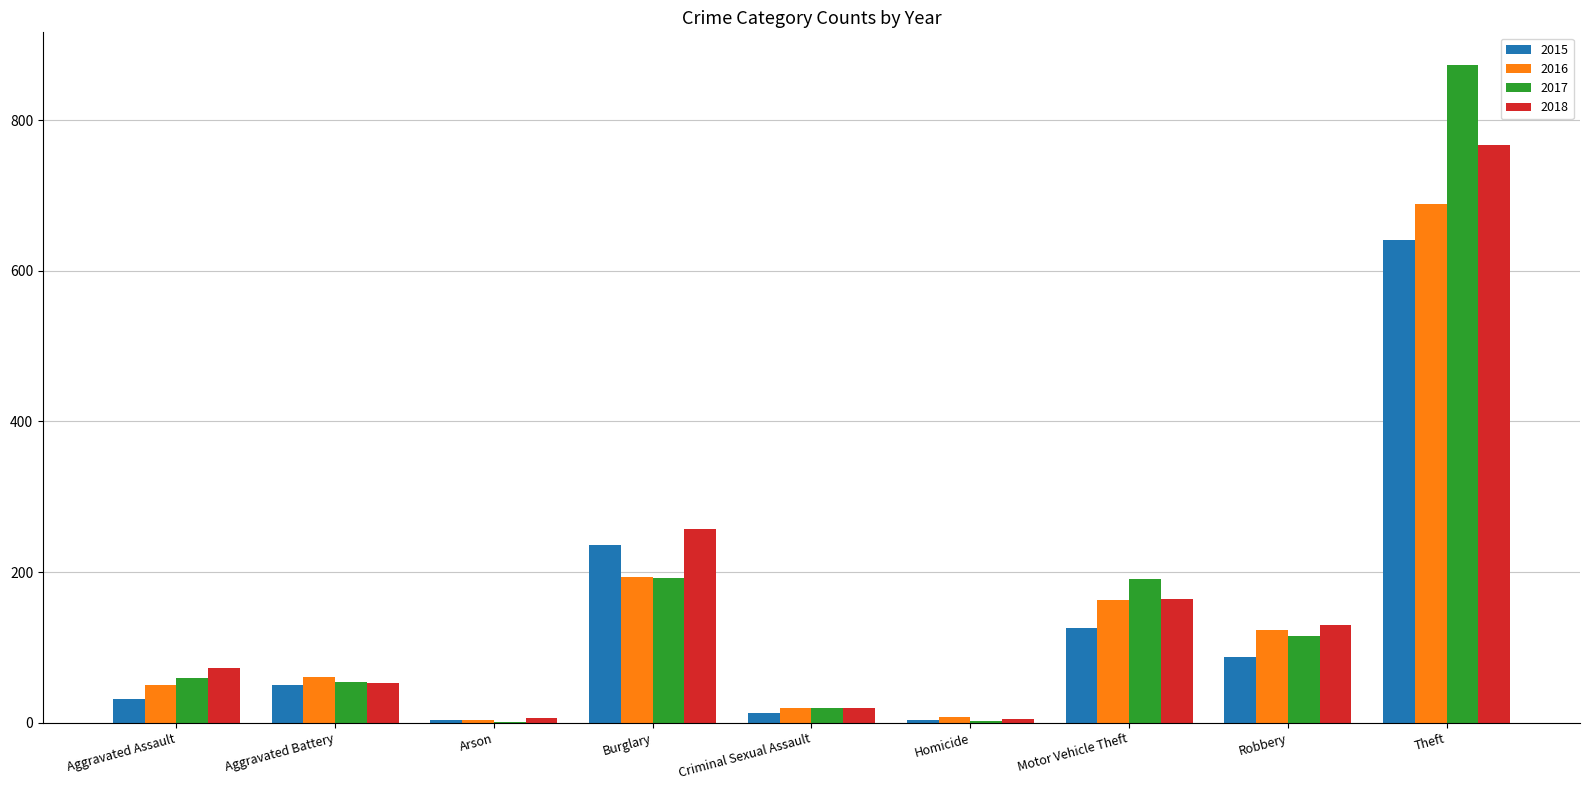

Is the value of 2016 at Homicide greater than the value of 2015 at Theft?

No